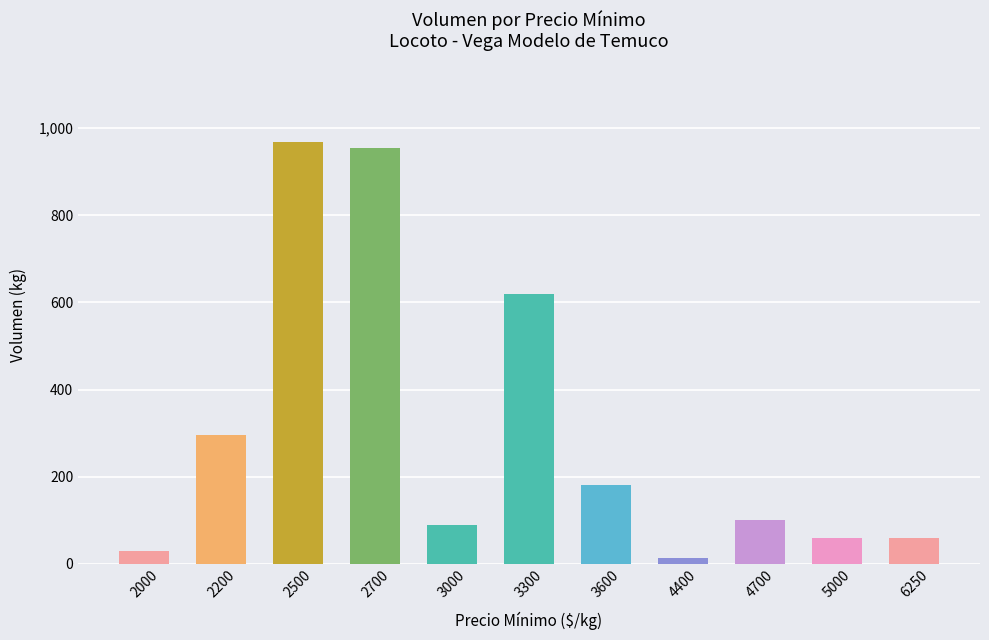

What is the value of the 7th bar from the left?

180